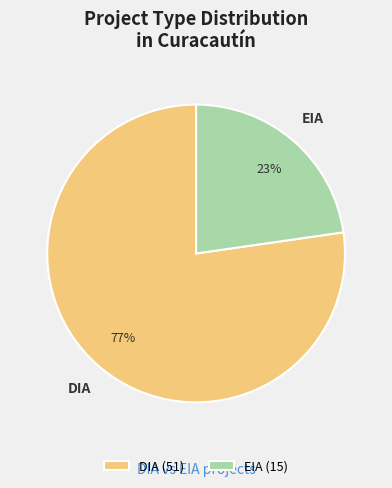

Is the sum of EIA and DIA greater than half?

Yes